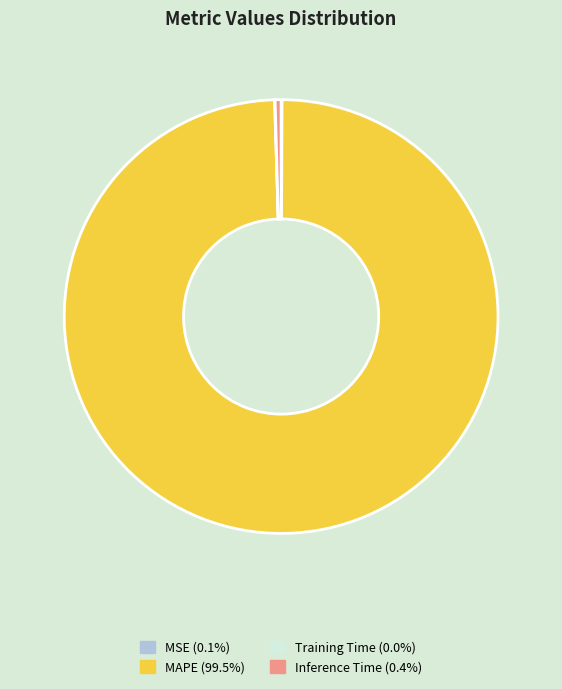

Does MAPE represent more than half of the total?

Yes